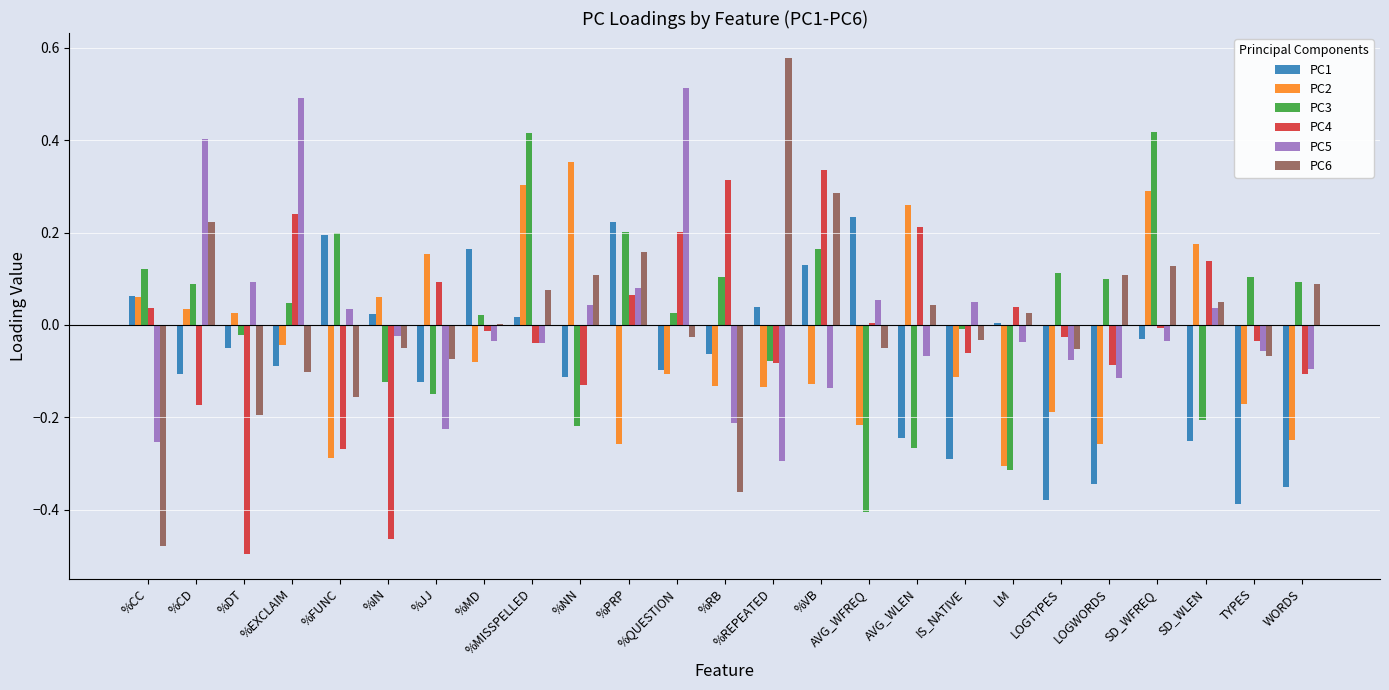

The value of PC2 at LOGWORDS is -0.1. True or false?

False